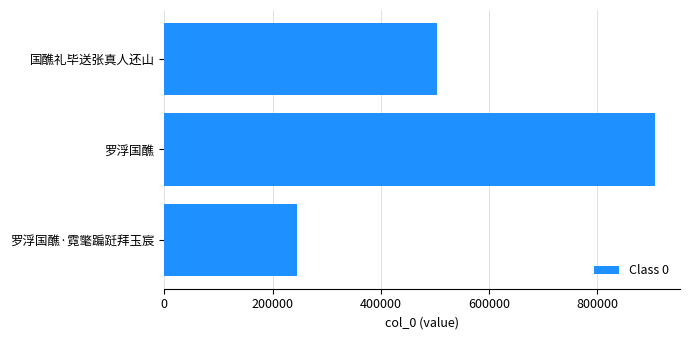

Does the chart contain any negative values?

No